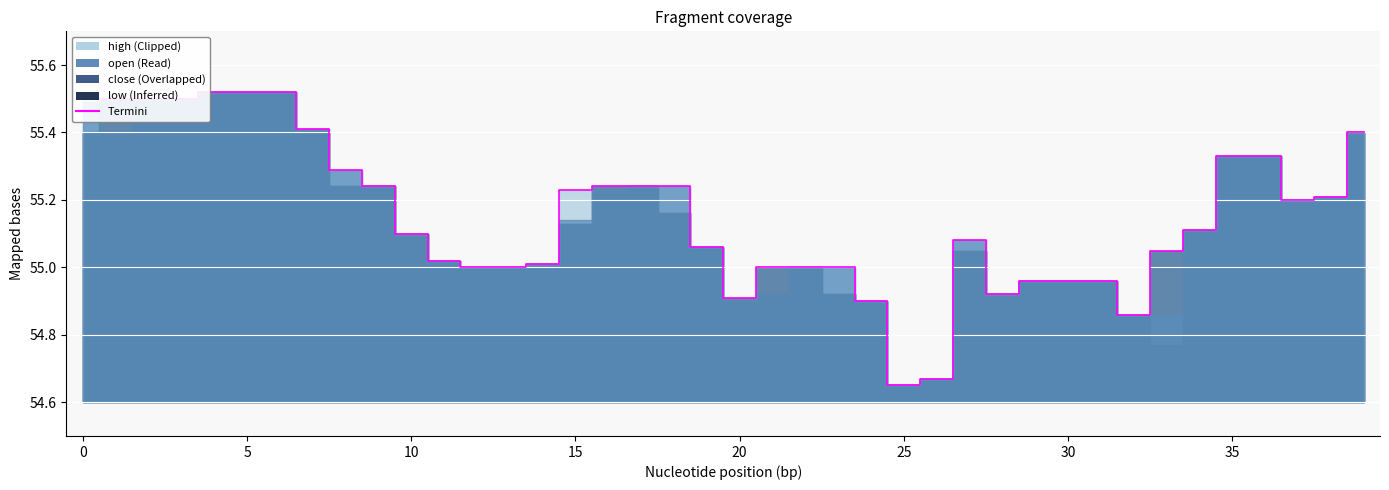

What is the label of the 24th point from the left?

23